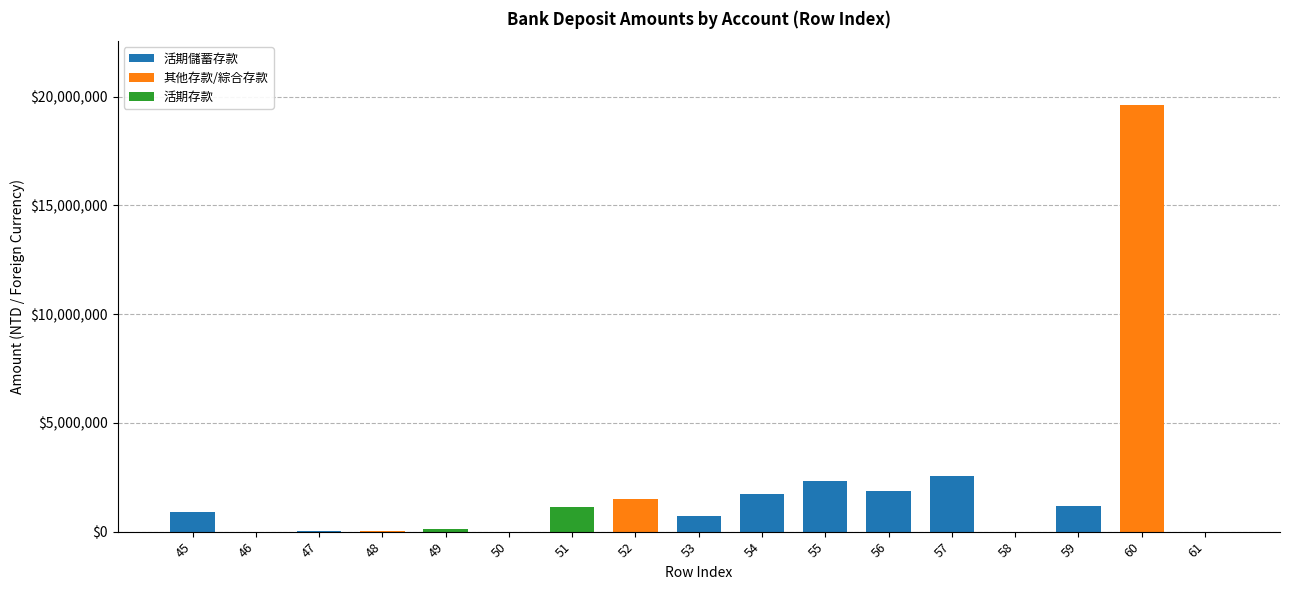

What is the sum of all 活期儲蓄存款 values?

11355430.0